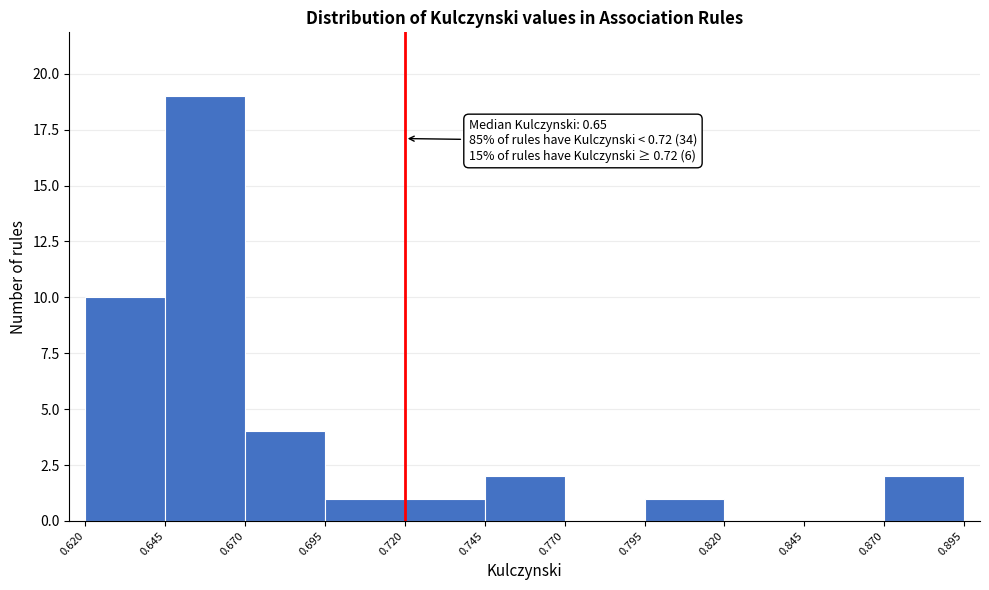

Which range on the x-axis has the tallest bar?

0.645 to 0.670